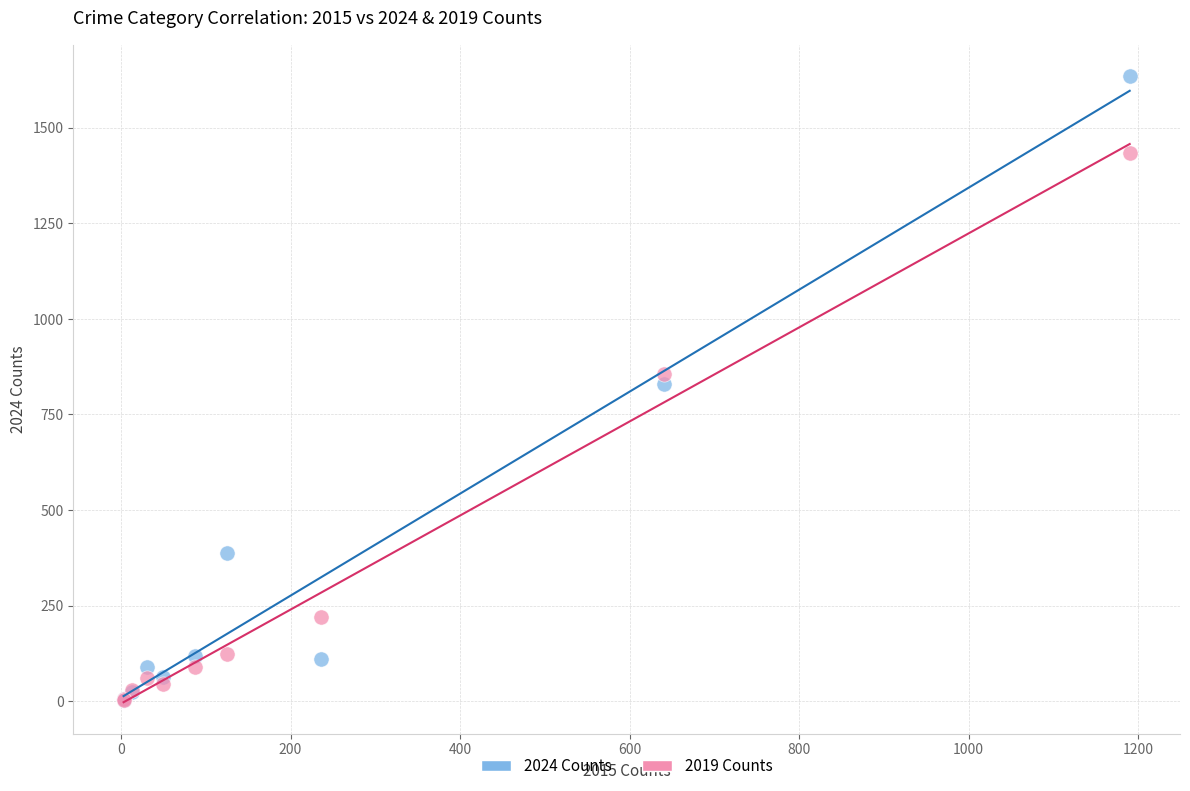

Which series contains the highest Y value?

2024 Counts